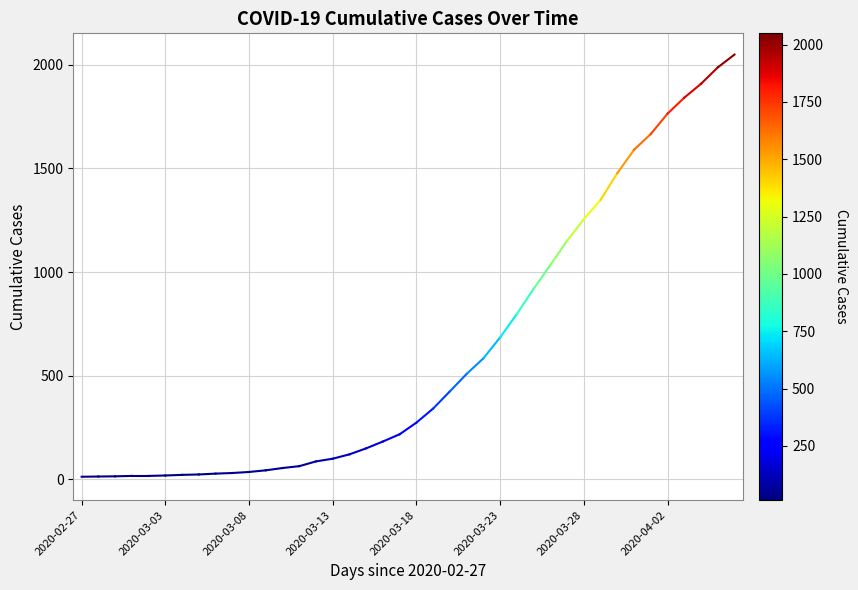

What is the sum of all values?

24864